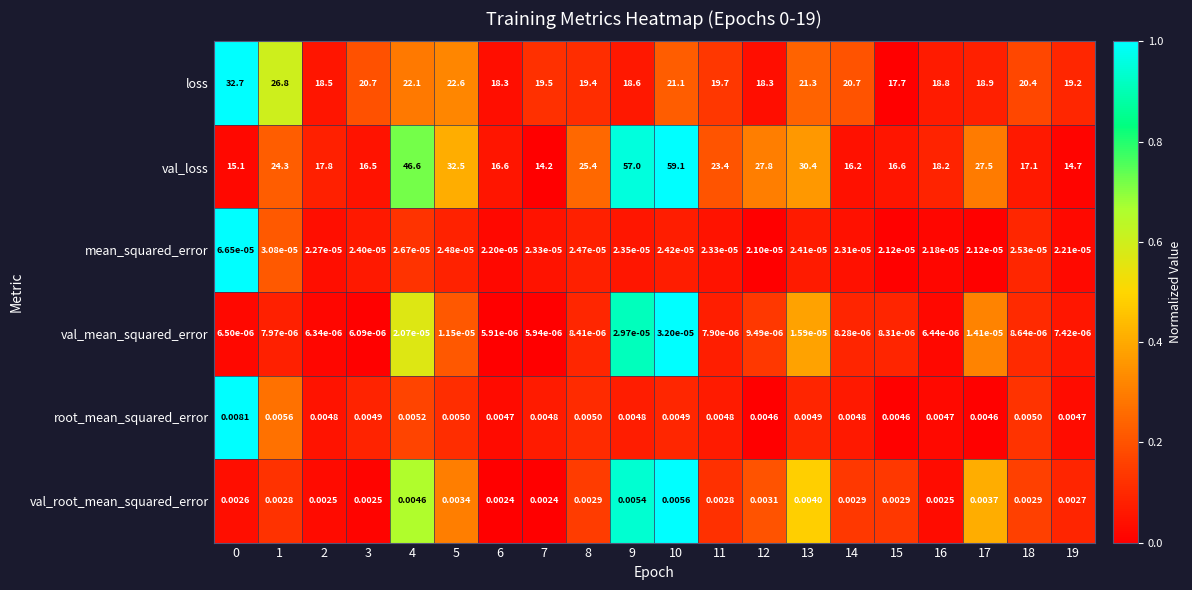

Between 14 and 18, which series saw the biggest shift?

val_loss